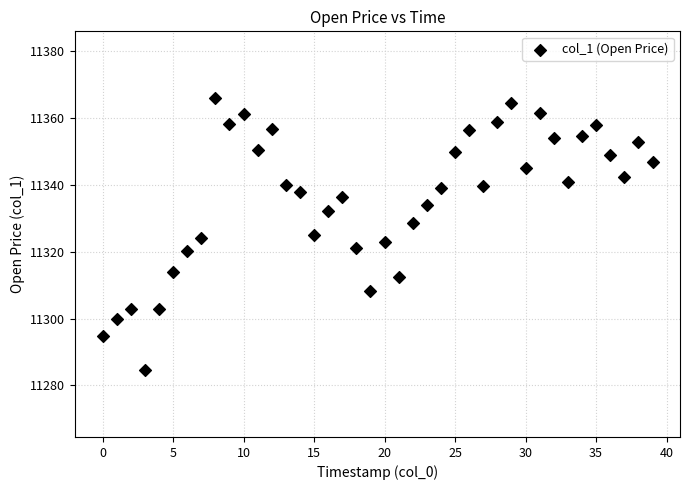

What is the range of Y values (max minus min)?

81.4